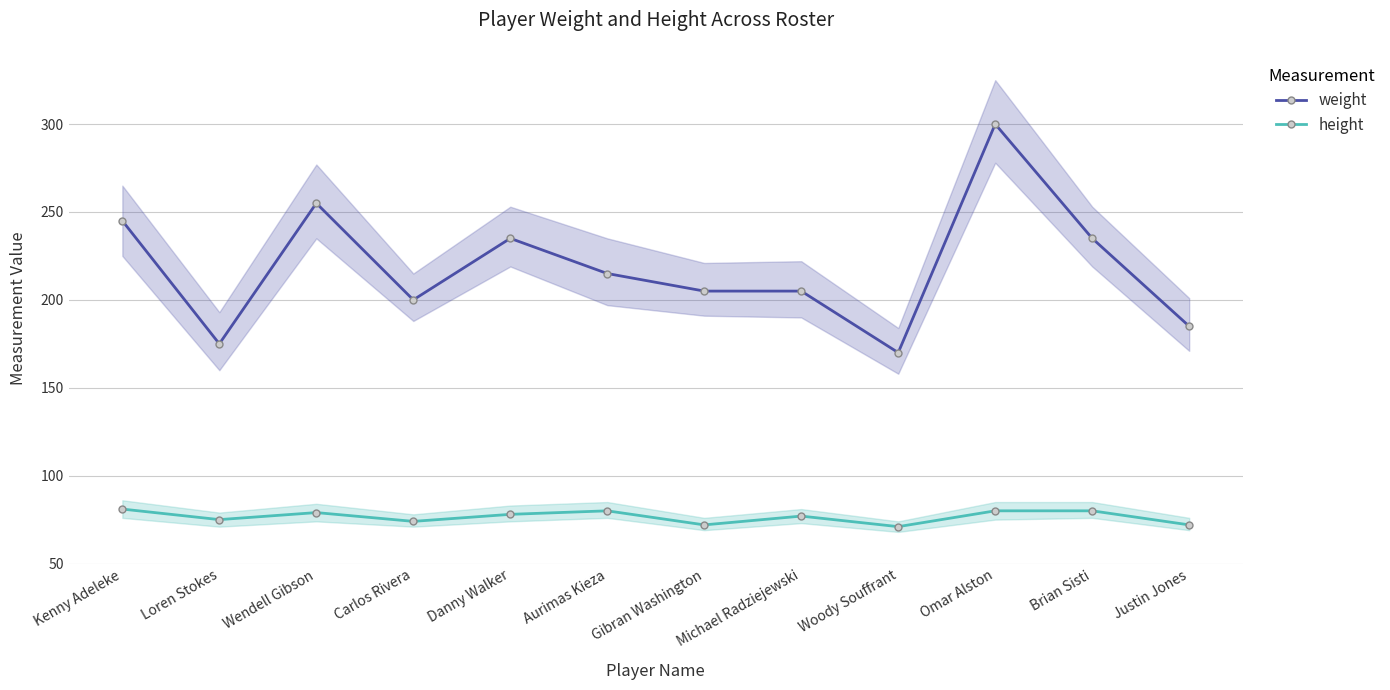

What is the difference between the second highest and second lowest values in the height series?

8